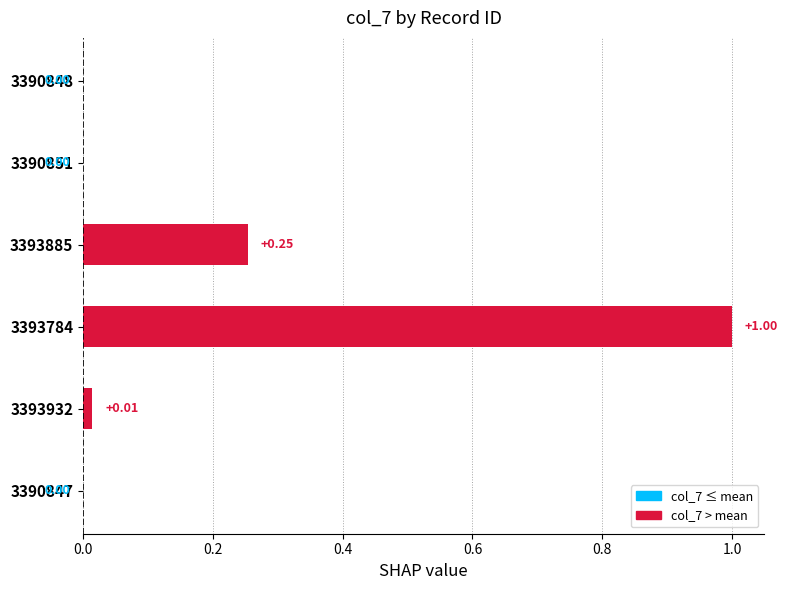

What is the sum of all values?

1.3